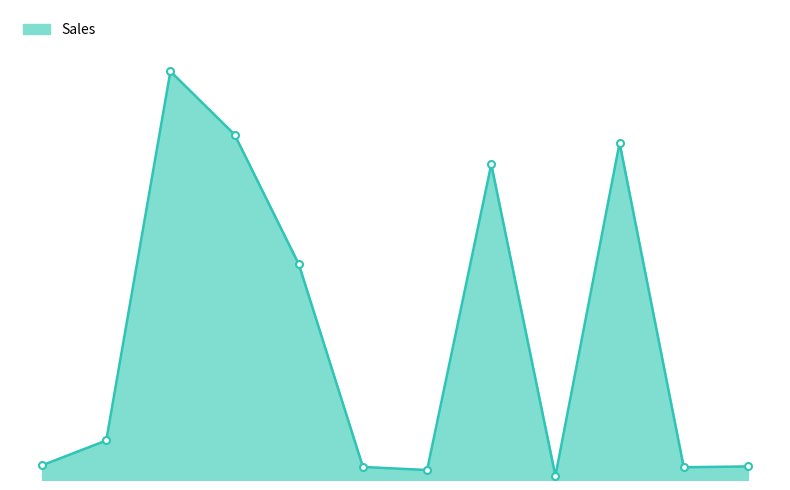

Rank the categories by value from lowest to highest.

September, Juli, November, Juni, Desember, Januari, Februari, Mei, Agustus, Oktover, April, Maret